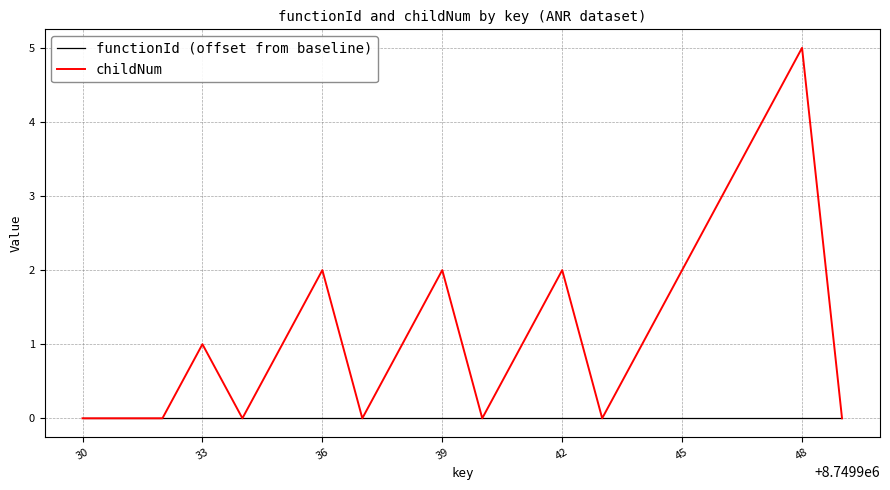

List the series in order of their overall mean, highest first.

childNum, functionId (offset from baseline)